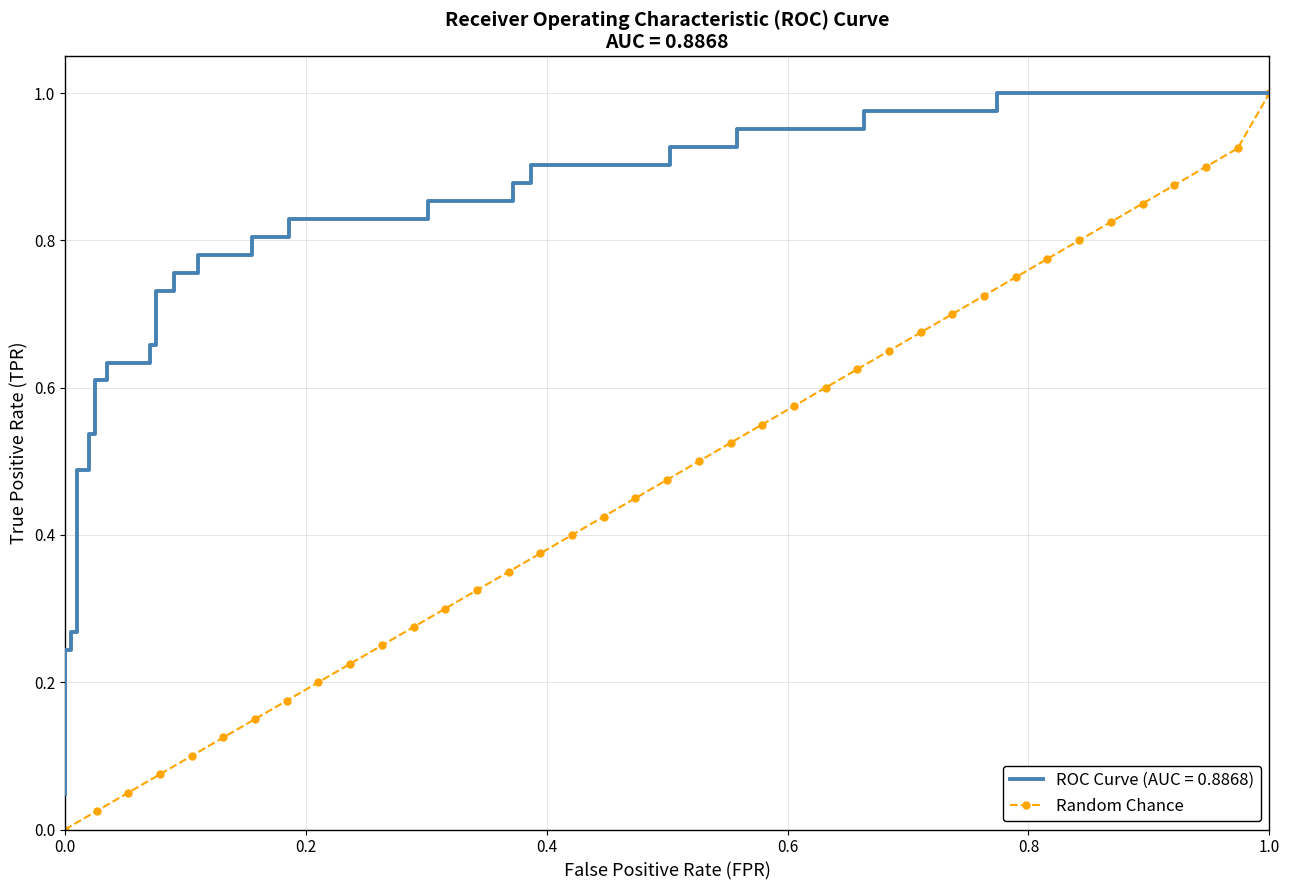

True or false: Random Chance has more than 2 points higher than both neighbors.

False